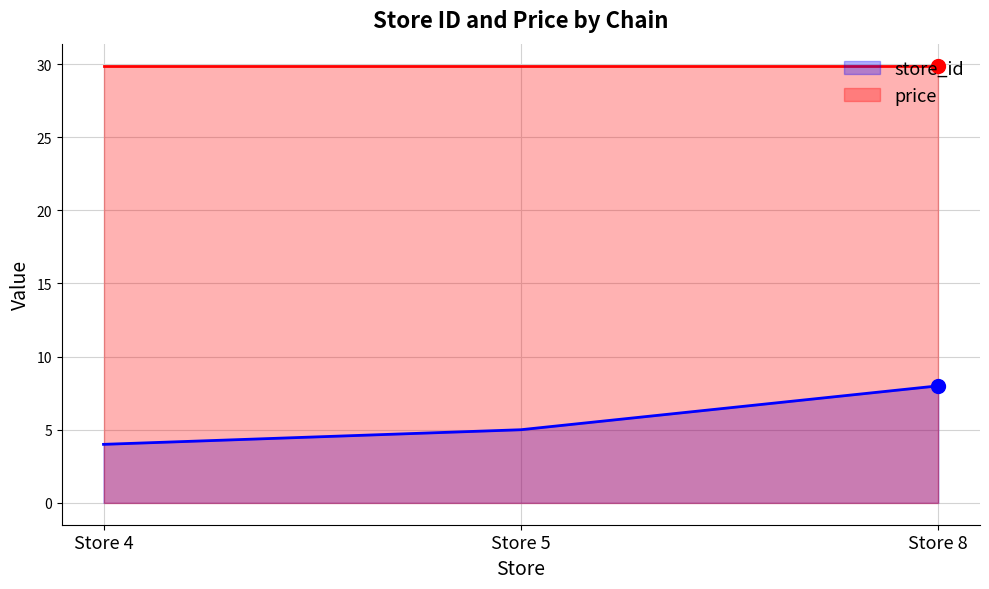

Rank the series at Store 5 from lowest to highest value.

store_id, price